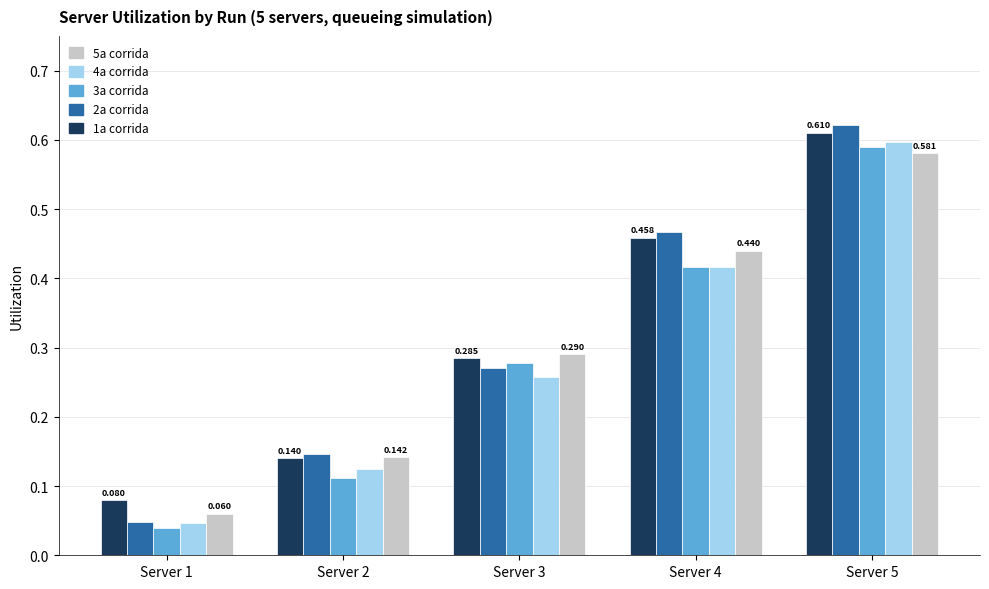

Does the chart contain stacked bars?

No